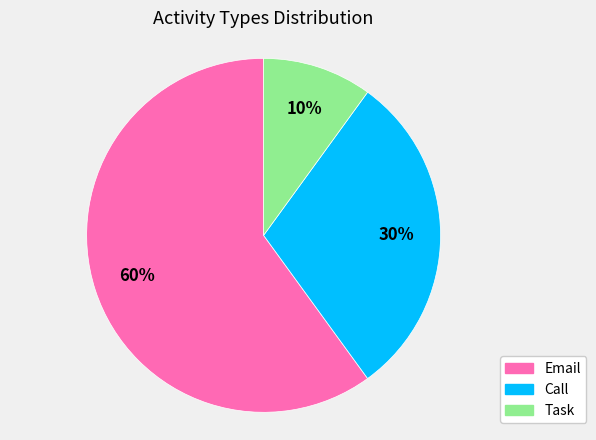

What is the largest slice in the pie chart?

Email